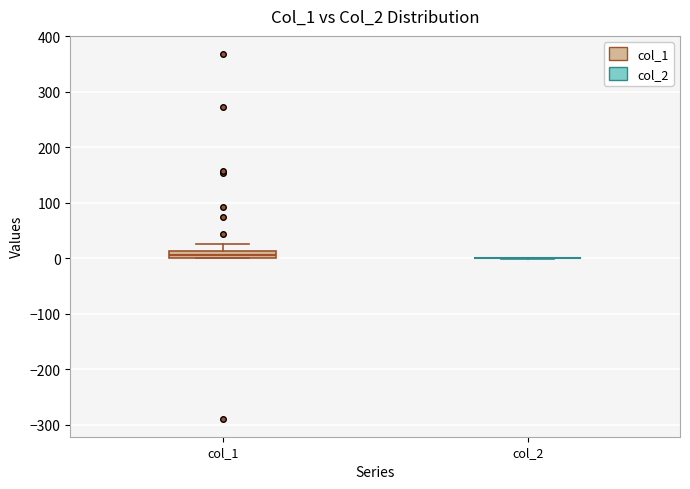

Which box is the tallest, from its lower edge to its upper edge?

col_1